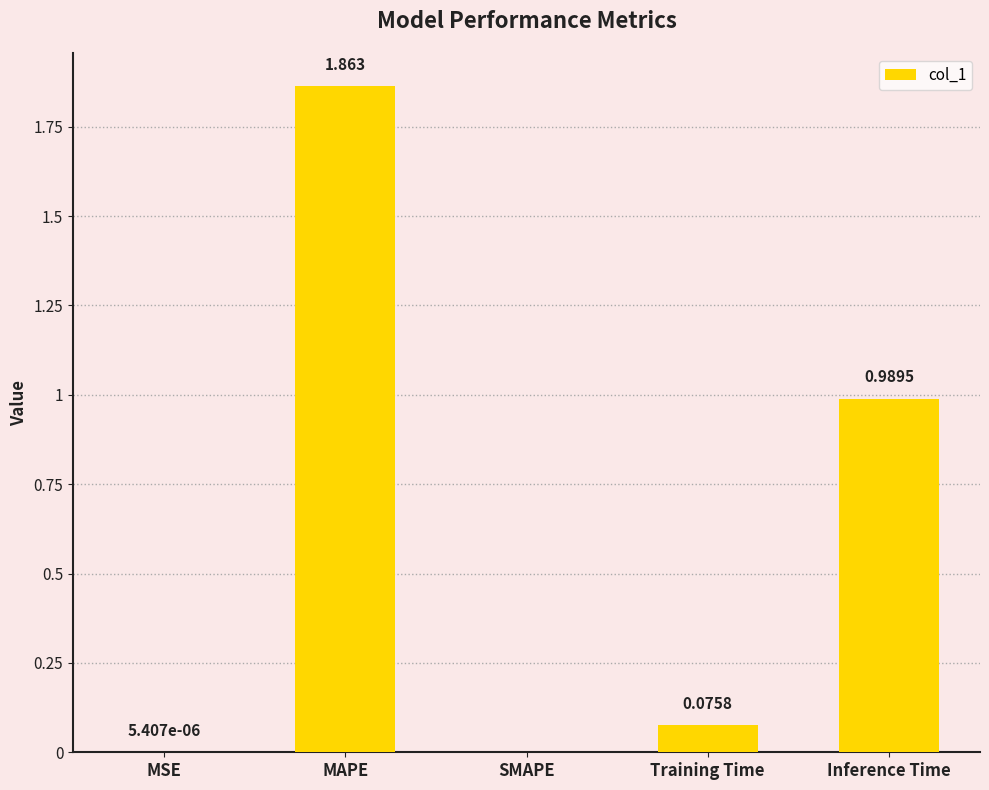

At which category does the chart reach its peak across all series?

MAPE